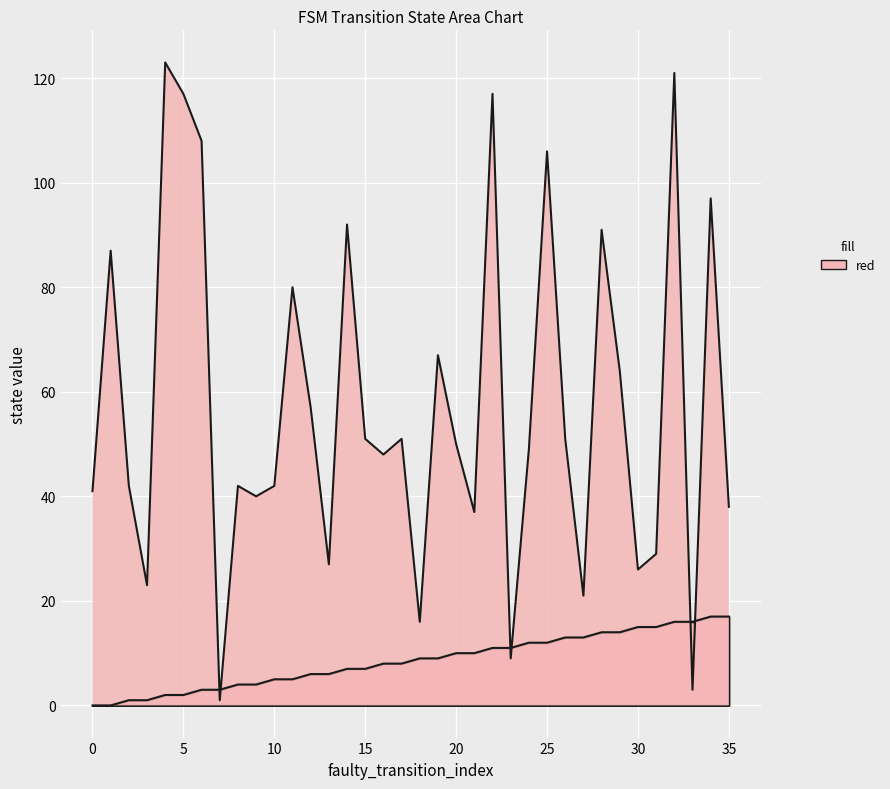

How many series are shown in this chart?

2